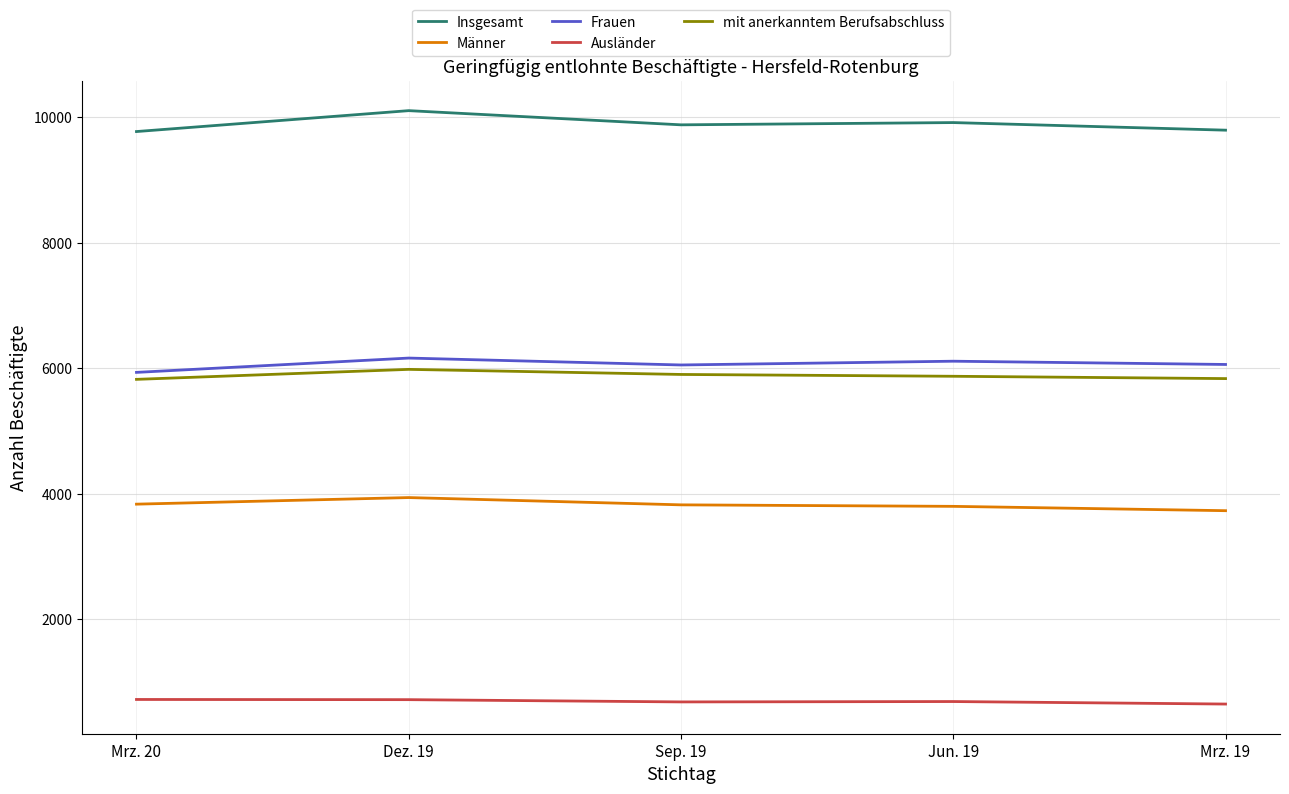

What is the spread (max minus min) of values at Dez. 19?

9382